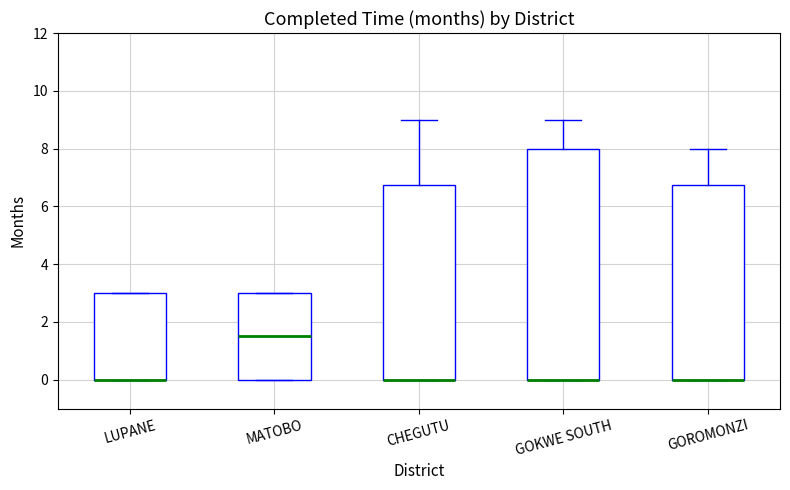

Reading left to right, transcribe this box plot: for each box, give where its median line is, the range the box spans, and where its two whiskers end, as read against the y-axis. The values are not printed on the chart, so give them approximately, as read against the axis.

LUPANE: median 0.0 (drawn on the box's lower edge), box 0.0 to 3.0, whiskers 0.0 to 3.0
MATOBO: median 1.6, box 0.0 to 3.0, whiskers 0.0 to 3.0
CHEGUTU: median 0.0 (drawn on the box's lower edge), box 0.0 to 6.8, whiskers 0.0 to 9.0
GOKWE SOUTH: median 0.0 (drawn on the box's lower edge), box 0.0 to 8.0, whiskers 0.0 to 9.0
GOROMONZI: median 0.0 (drawn on the box's lower edge), box 0.0 to 6.8, whiskers 0.0 to 8.0